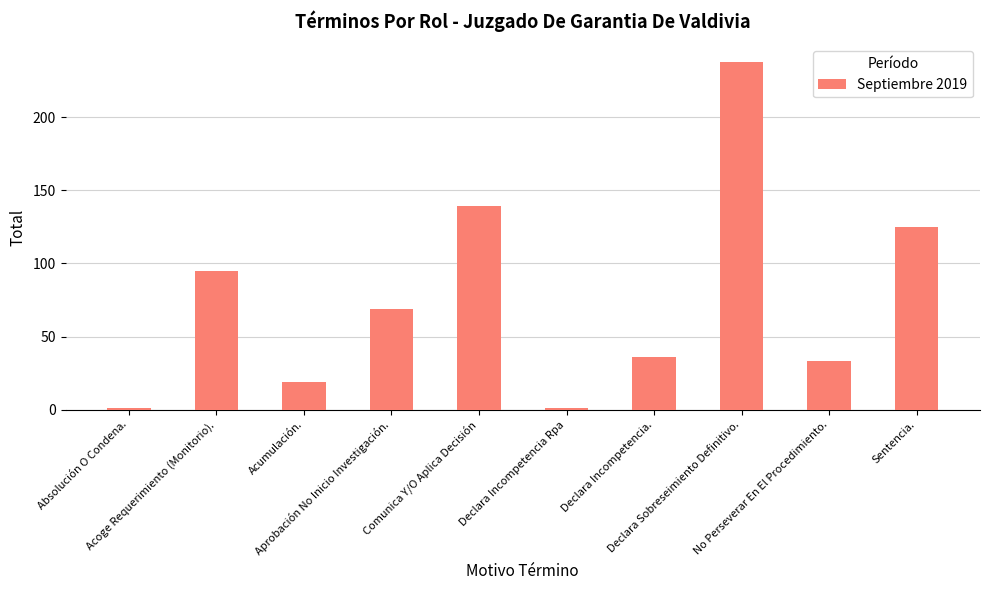

What is the difference between the maximum and minimum values?

237